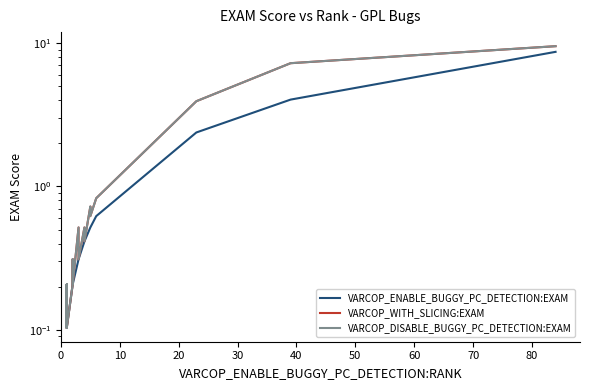

What is the maximum value shown in the chart?

9.5